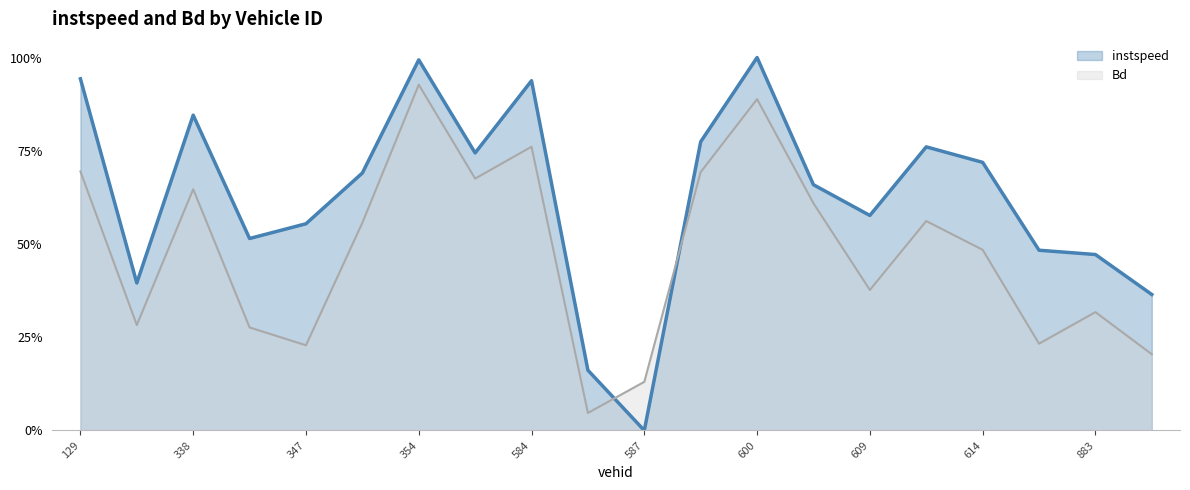

How many lines are shown in the chart?

2